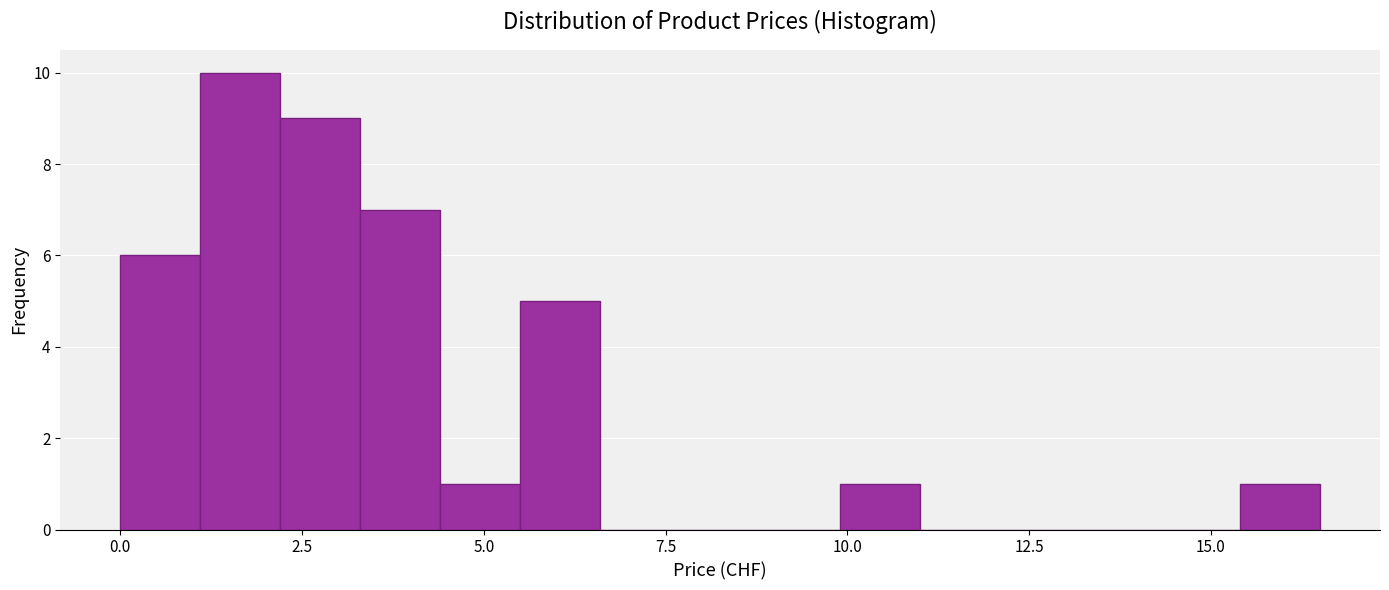

Around what value on the x-axis is the tallest bar? Give the approximate position of its centre, as read against the axis.

1.5